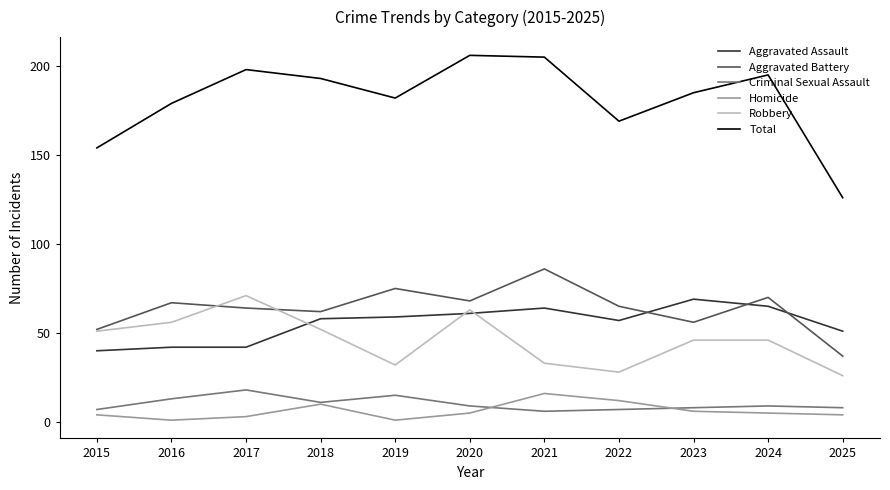

What is the sum of the Homicide values at 2019 and 2018?

11